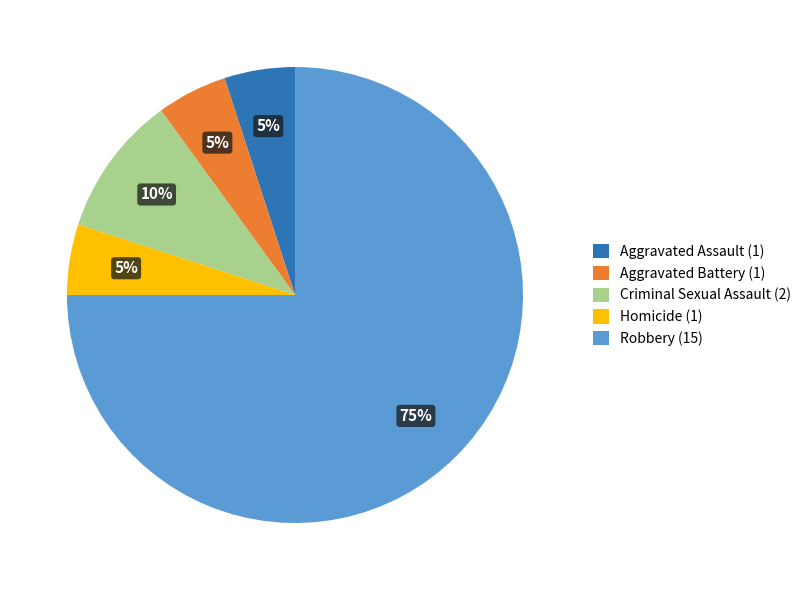

To the nearest percent, what is the difference between the Homicide (1) and Criminal Sexual Assault (2) slice percentages?

5%